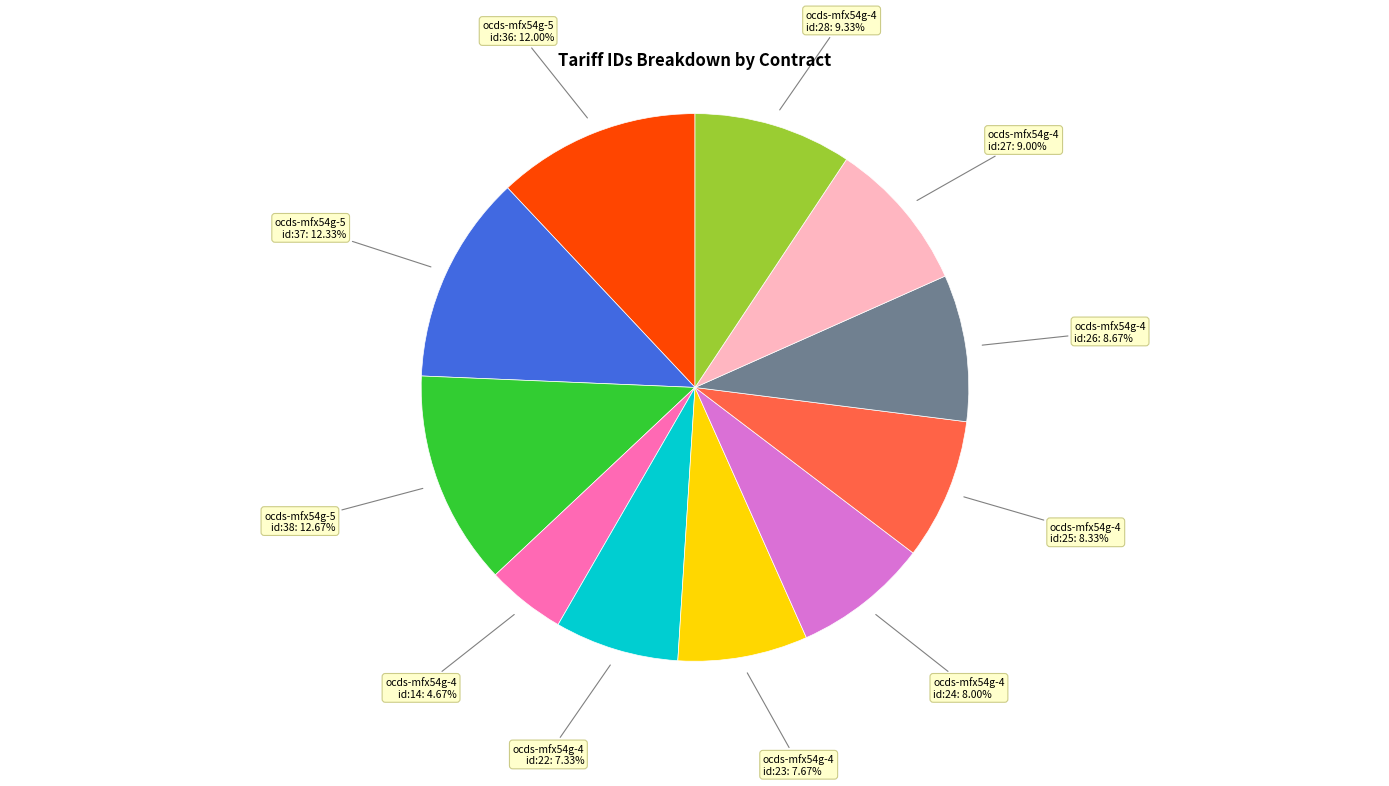

Does any single category account for the majority?

No